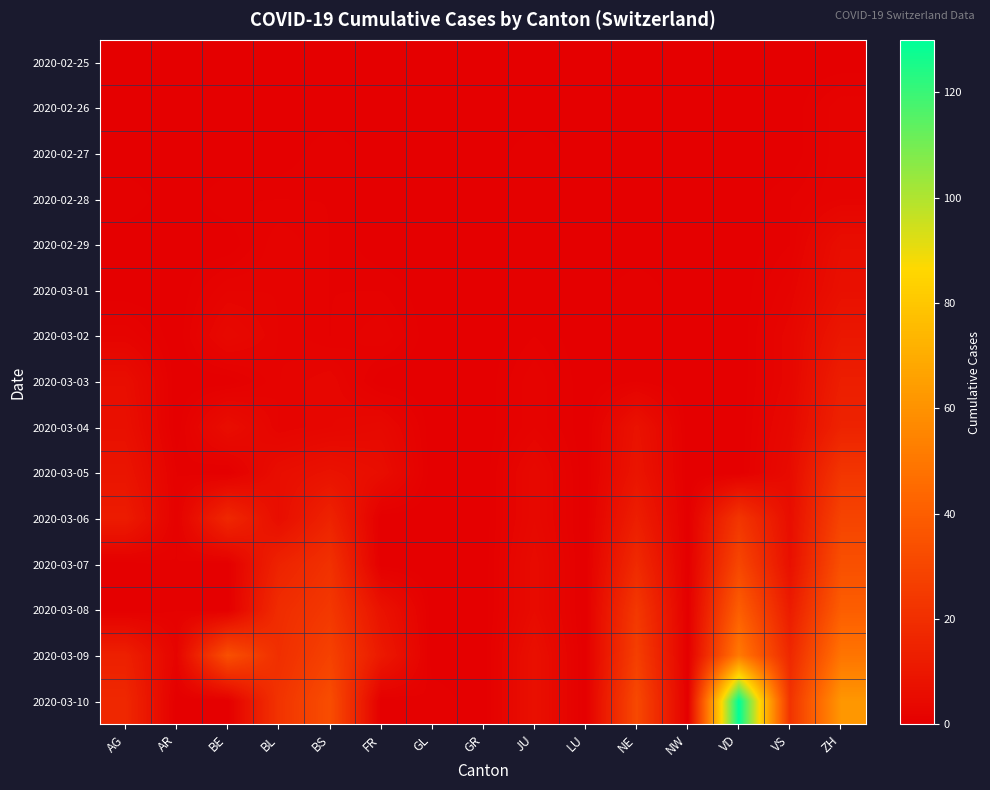

Which has a higher value, AR or FR?

AR